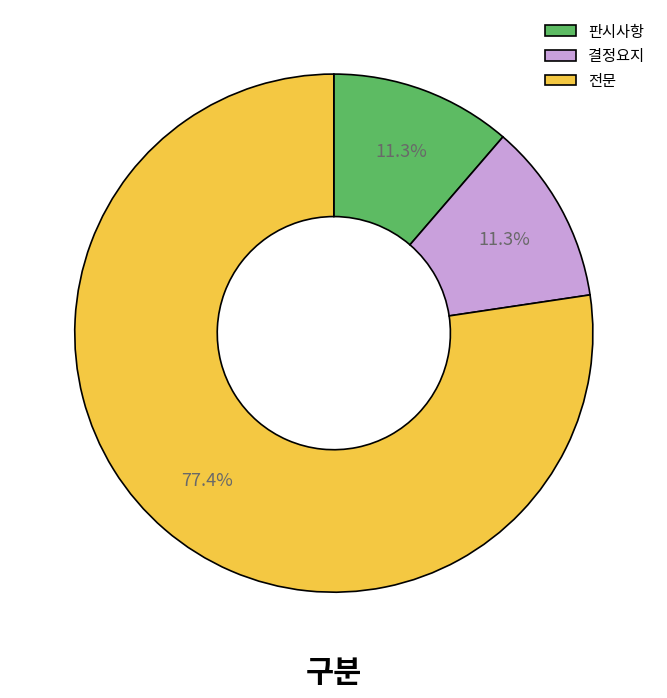

Which category has the biggest portion of the pie?

전문